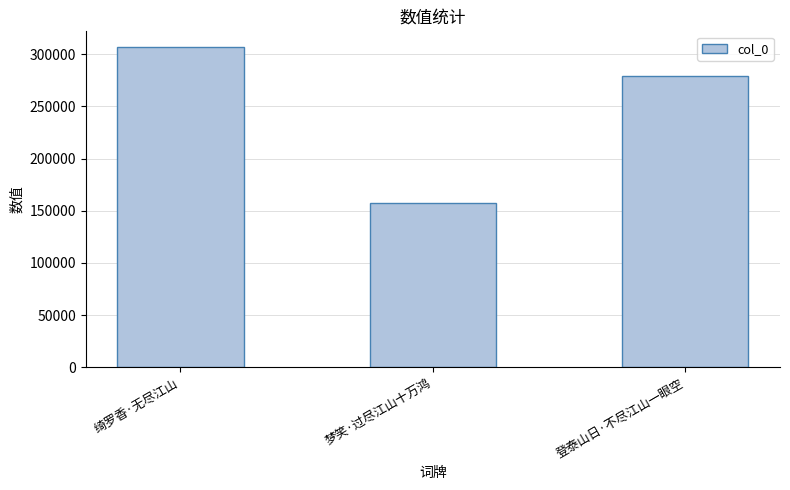

Which category has the lowest value across all series?

梦笑·过尽江山十万鸿